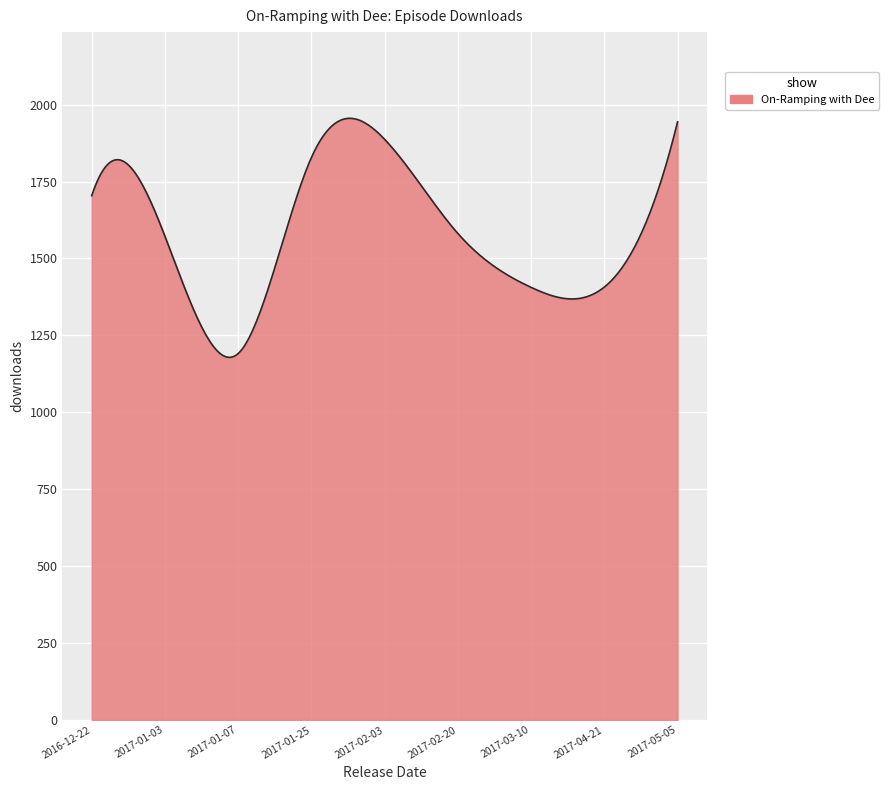

What is the minimum value shown in the chart?

1178.6